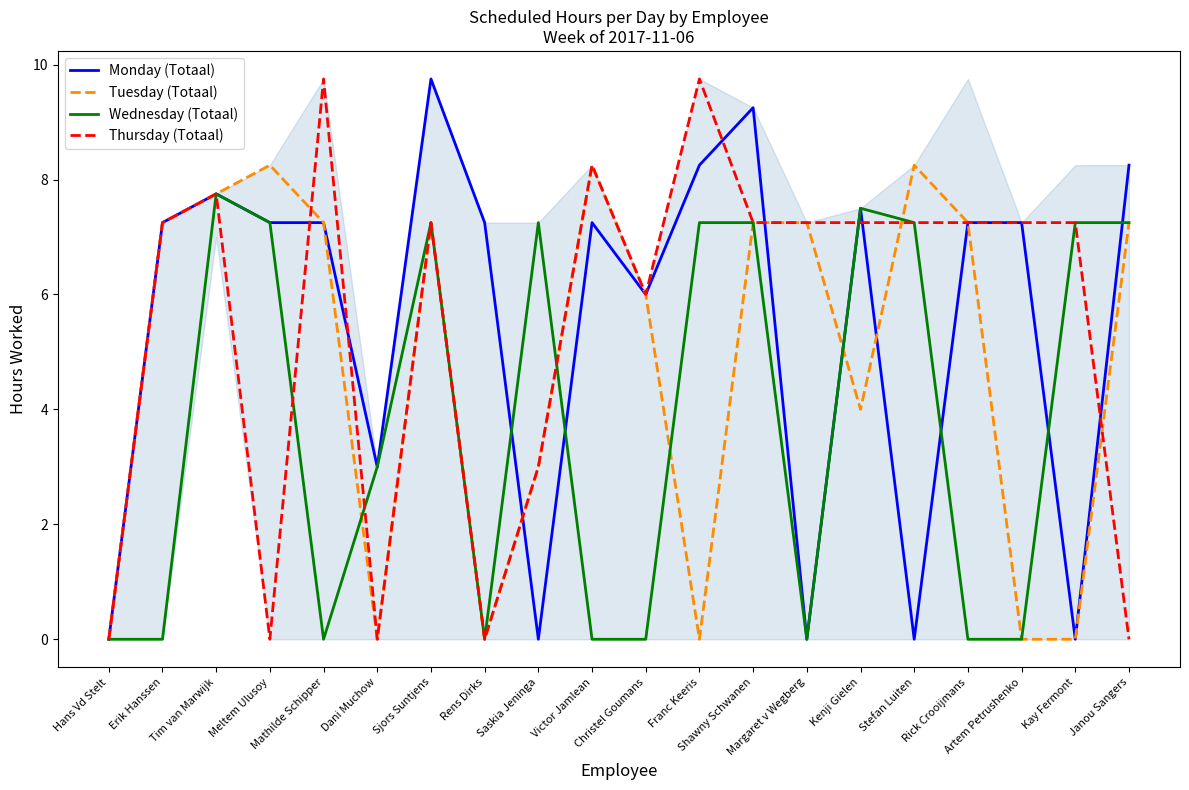

What is the maximum value shown in the chart?

9.8